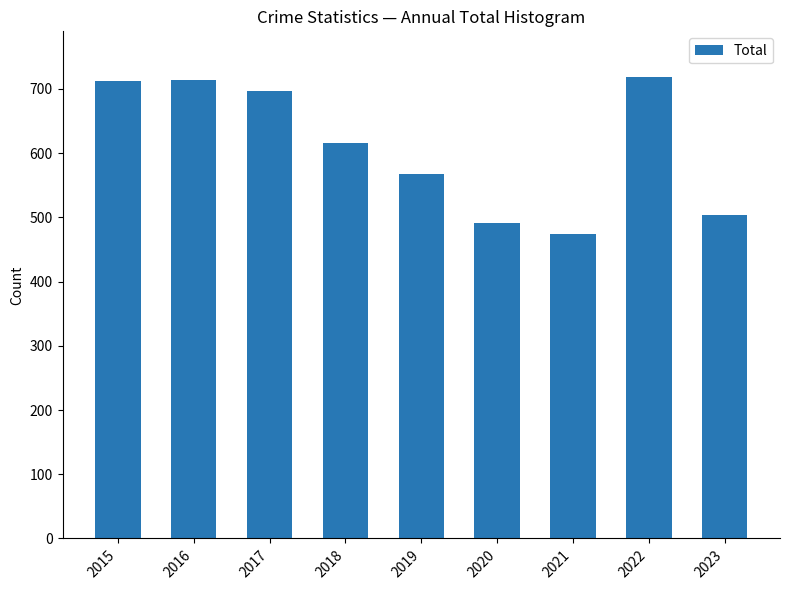

The chart shows a value of 229 at 2019. True or false?

False